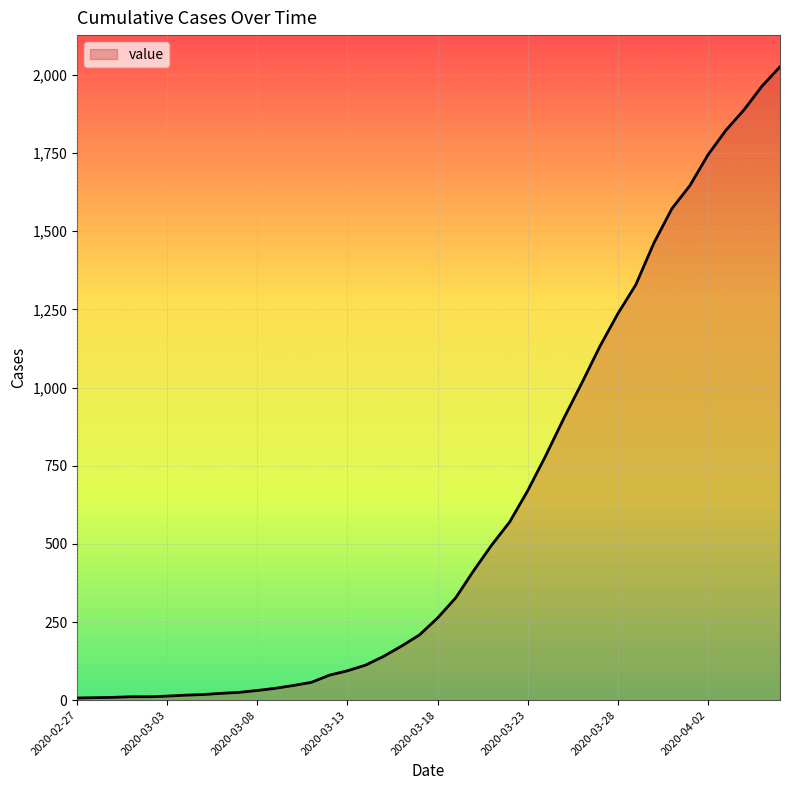

What is the difference between the second highest and minimum values?

1957